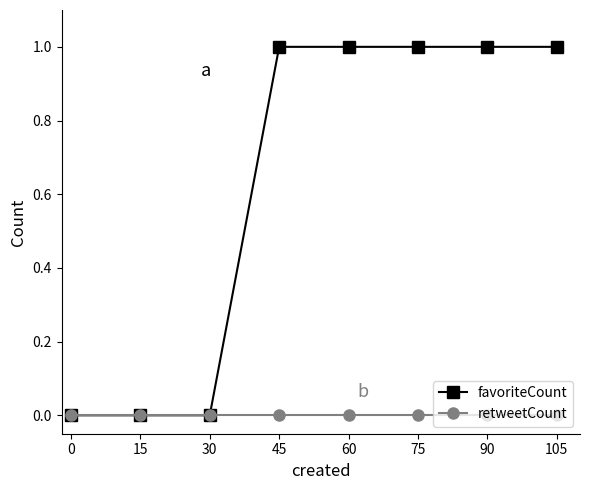

True or false: favoriteCount has a value of -1 at 0.

False